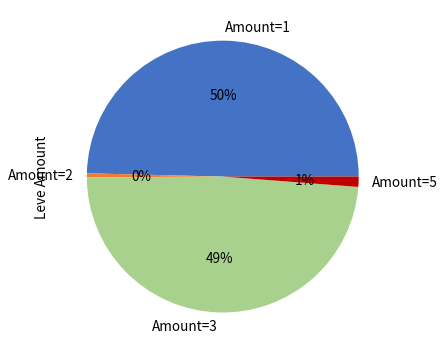

Which category has the biggest portion of the pie?

Amount=1